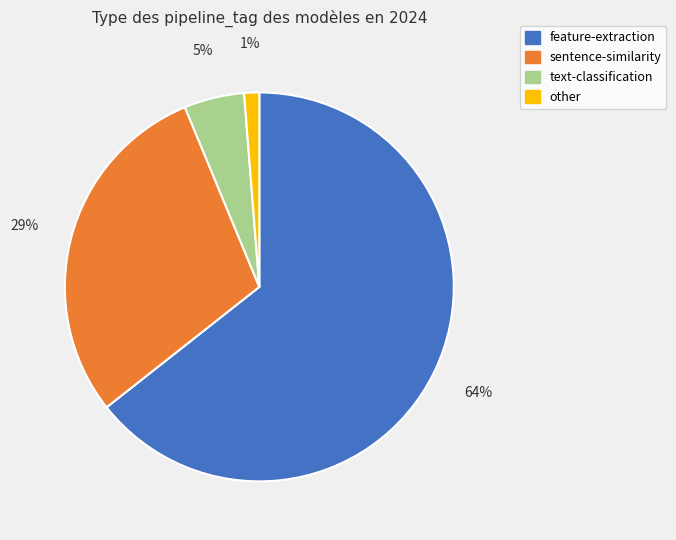

Is there a majority slice in this chart?

Yes